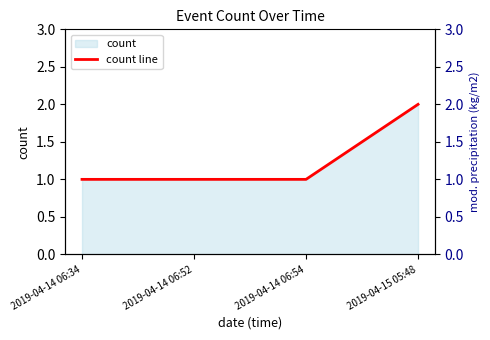

List the labels in order of value, largest first.

2019-04-15 05:48, 2019-04-14 06:34, 2019-04-14 06:52, 2019-04-14 06:54